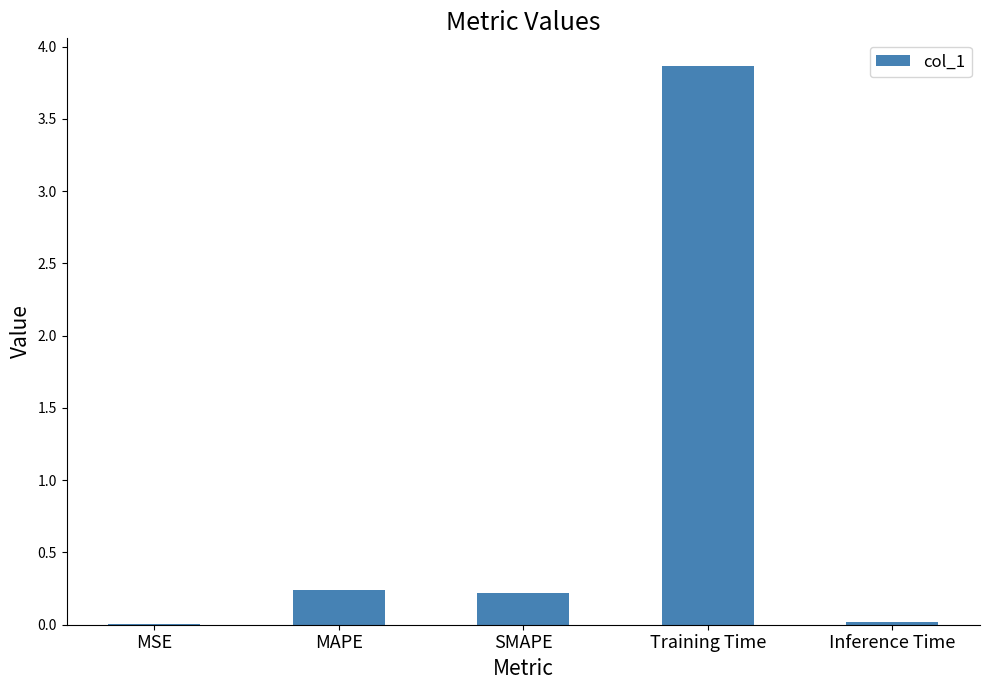

True or false: the data shows 3.9 at Training Time.

True